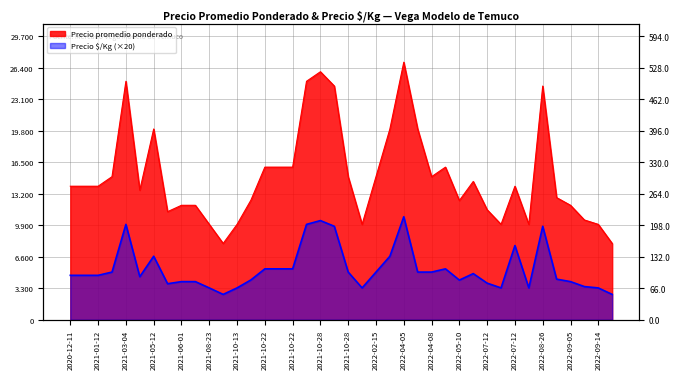

Where is the first local maximum for Precio promedio ponderado?

2021-03-04